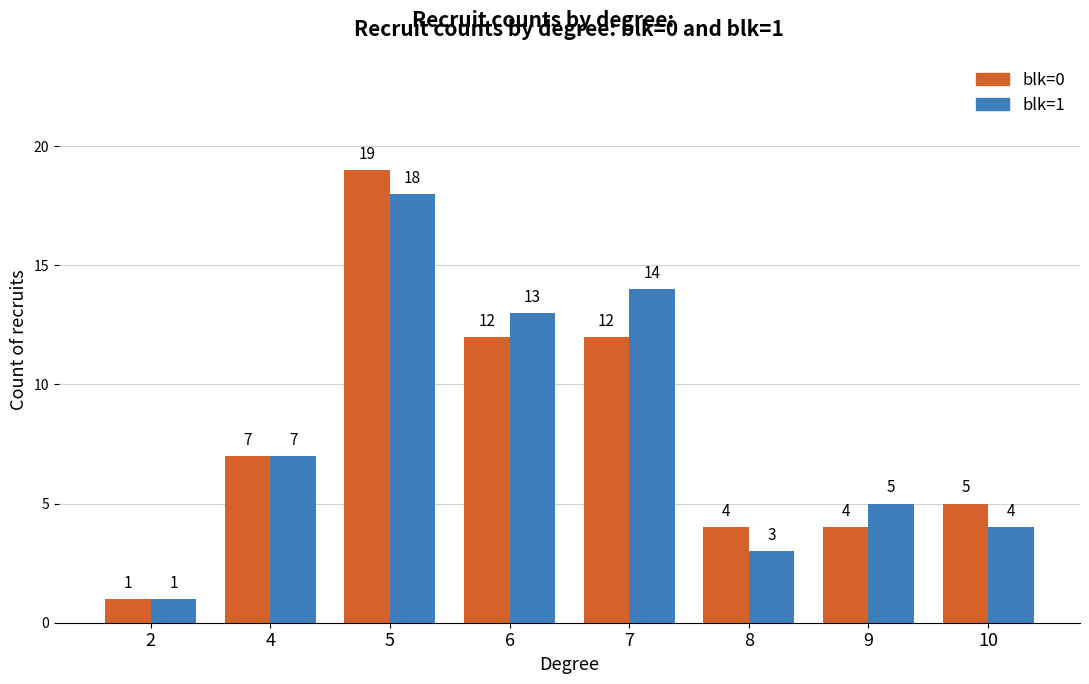

How many bars are there in total?

16